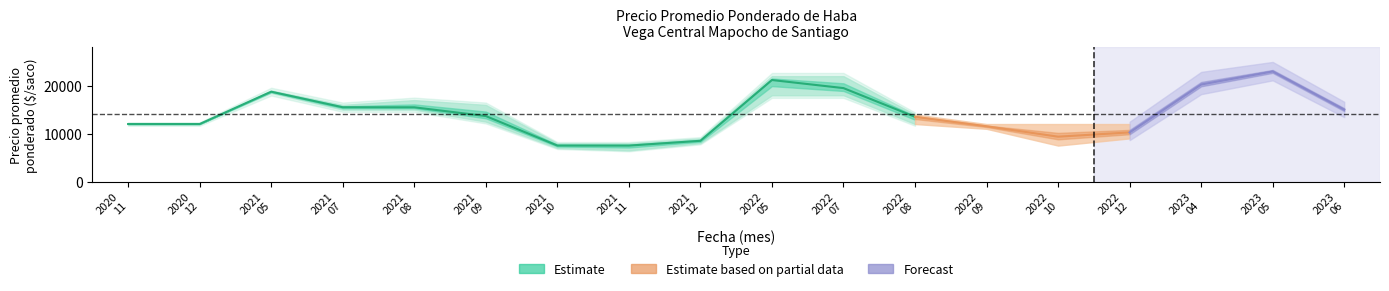

At which category does Precio promedio ponderado reach its first local valley?

2021-11